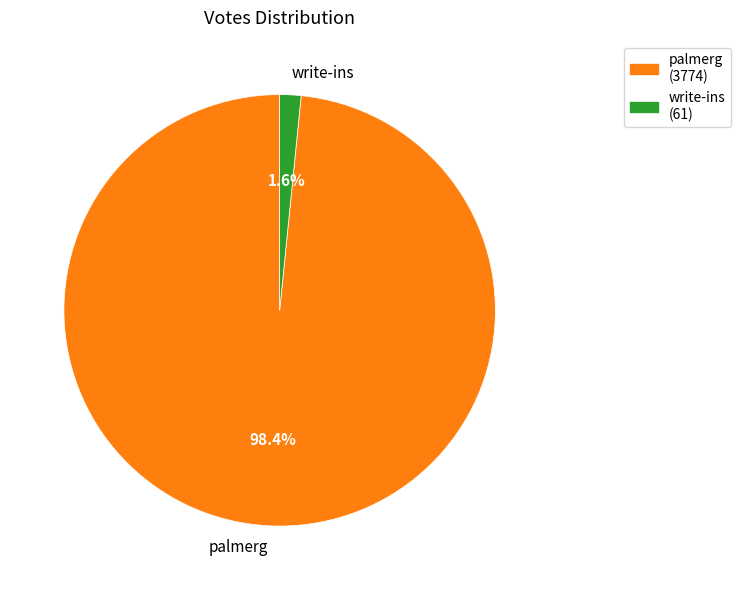

Do palmerg and write-ins together represent more than half of the pie?

Yes